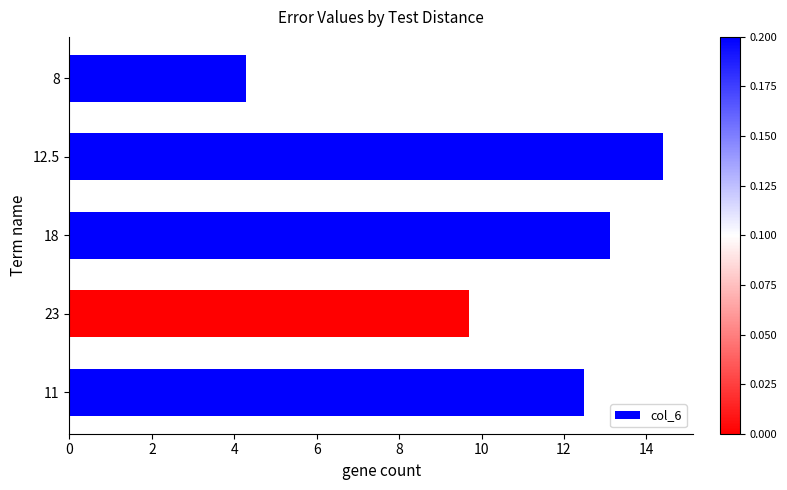

Reading top to bottom, extract all data points from this chart.

4.3	14.4	13.1	9.7	12.5